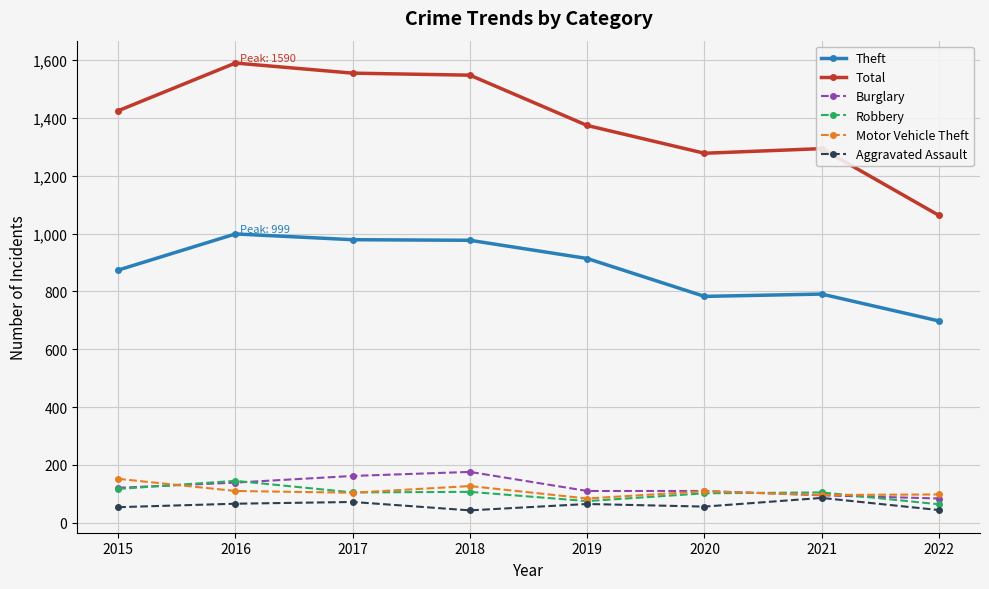

At how many categories does at least one series exceed 1053?

8